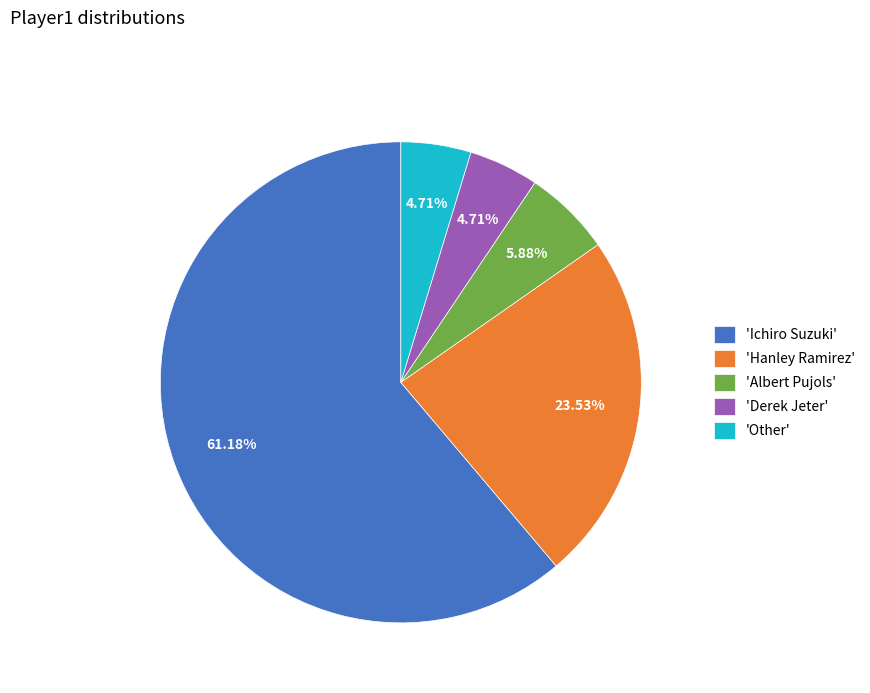

Do 'Derek Jeter' and 'Other' together represent more than half of the pie?

No